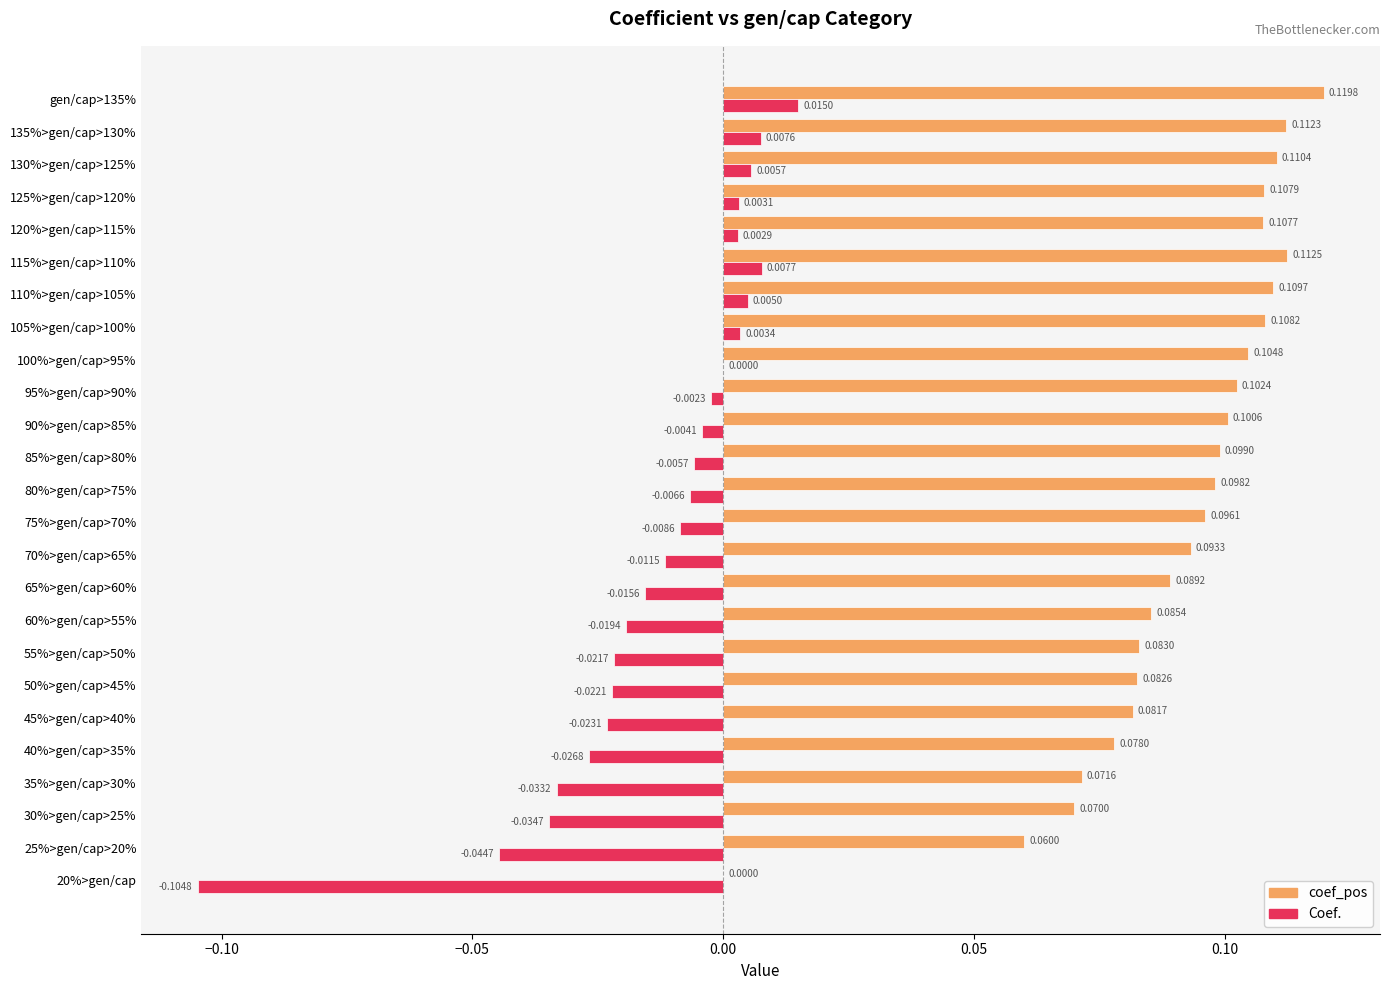

Which series has the largest total across all categories?

coef_pos